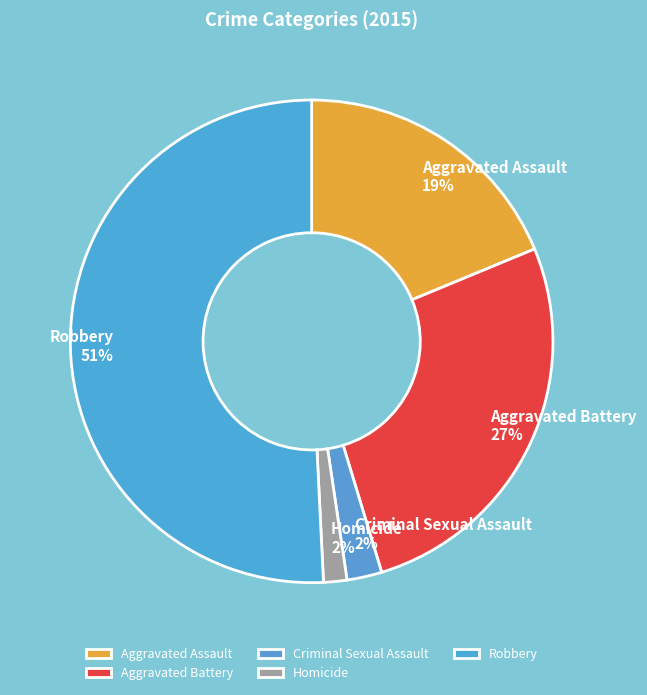

Combined, do Criminal Sexual Assault and Robbery account for over 50%?

Yes